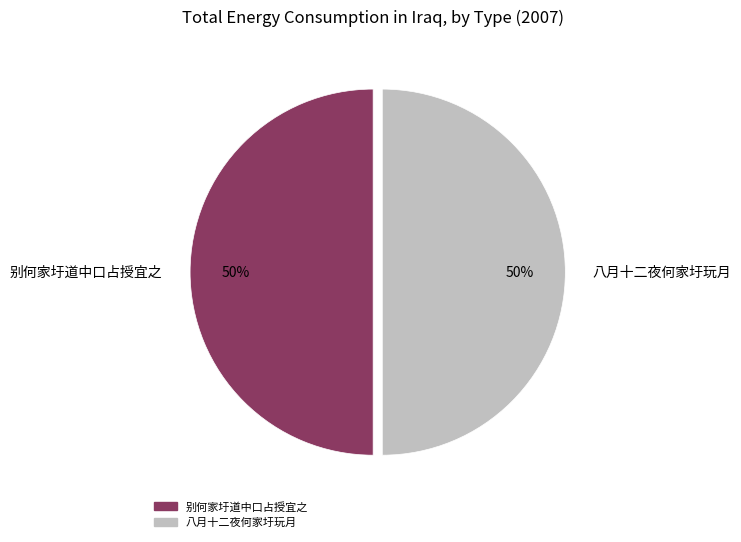

How many segments does this pie chart have?

2